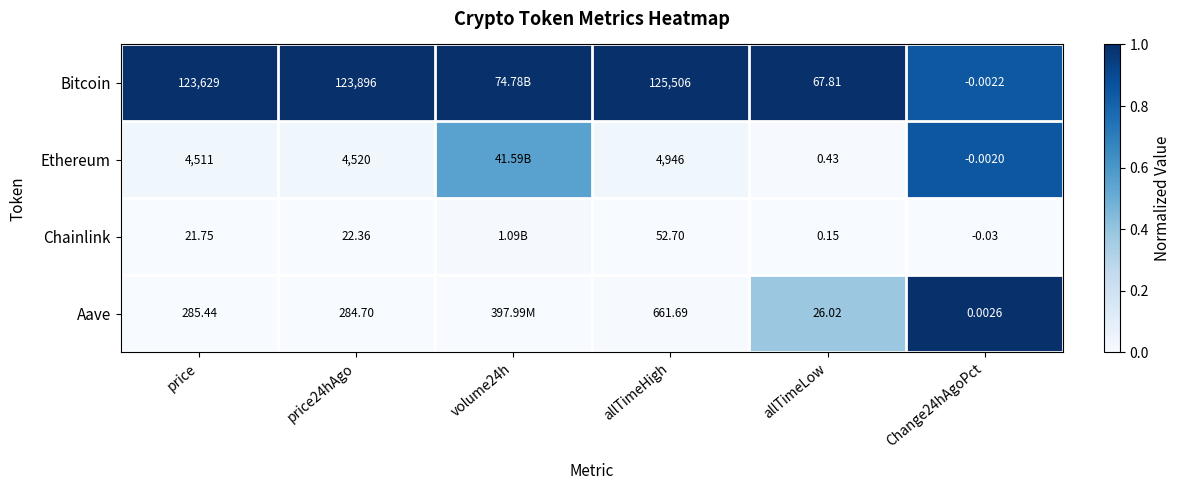

Is the value of Ethereum at allTimeLow greater than the value of Aave at price?

No